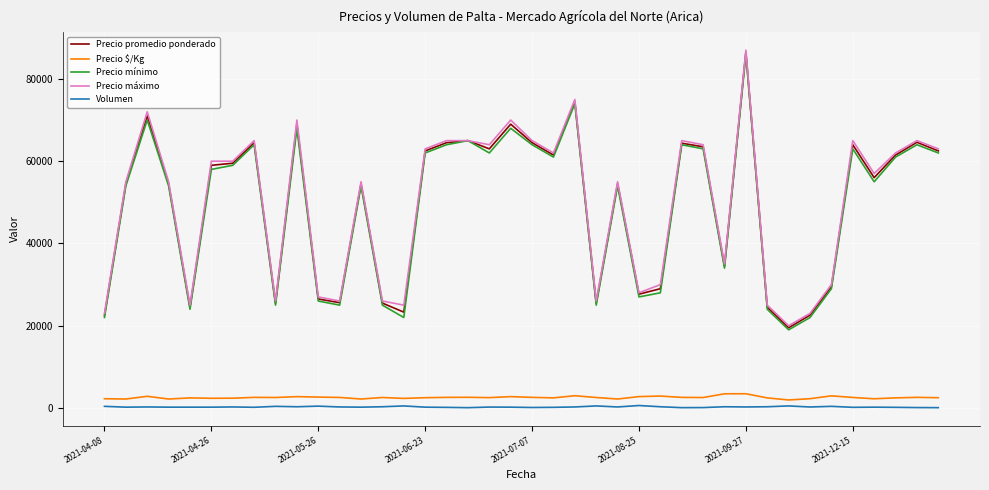

True or false: Precio promedio ponderado and Volumen intersect in this chart.

False